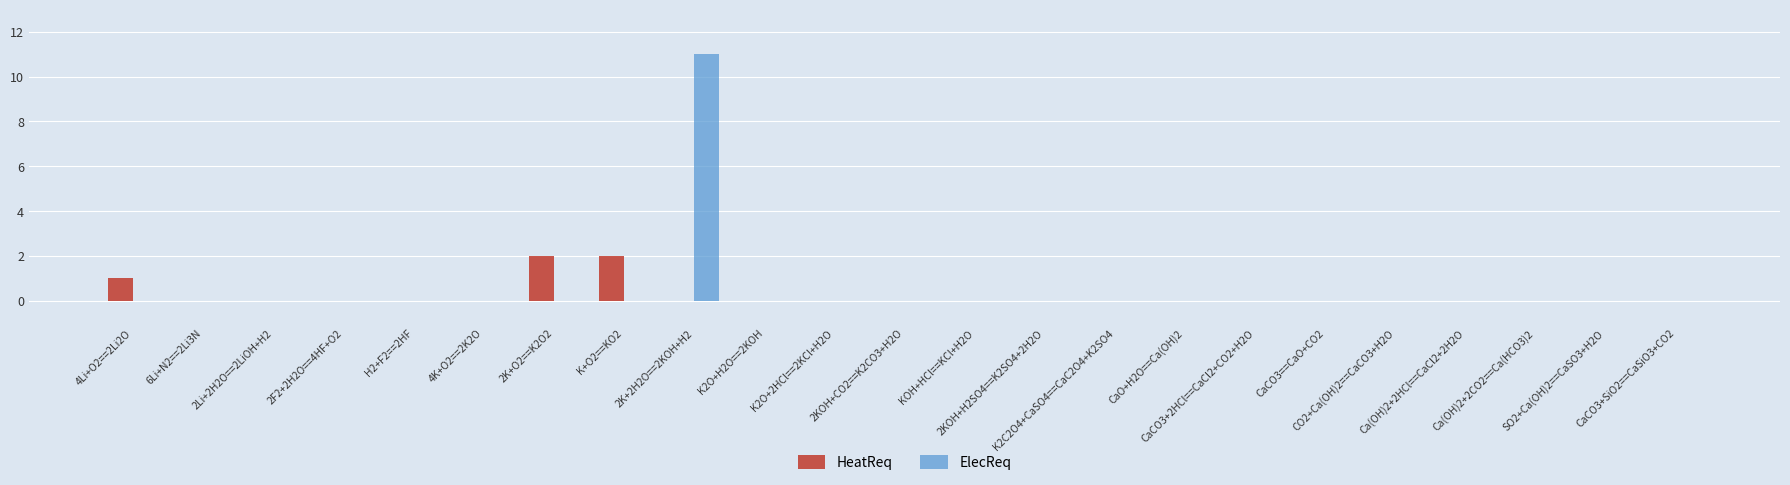

What is the greatest value displayed?

11